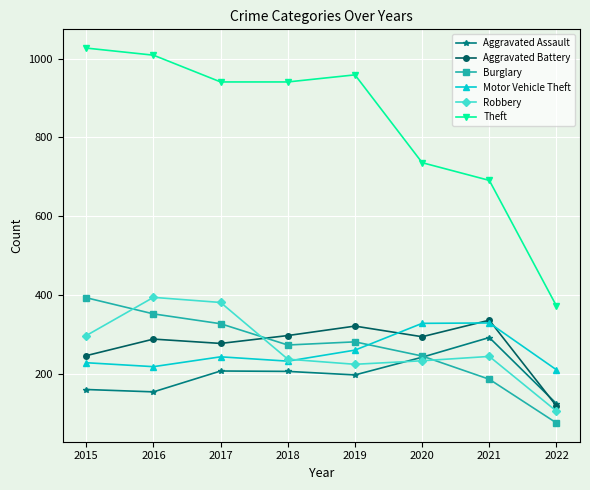

At which label is Theft closest to 699?

2021